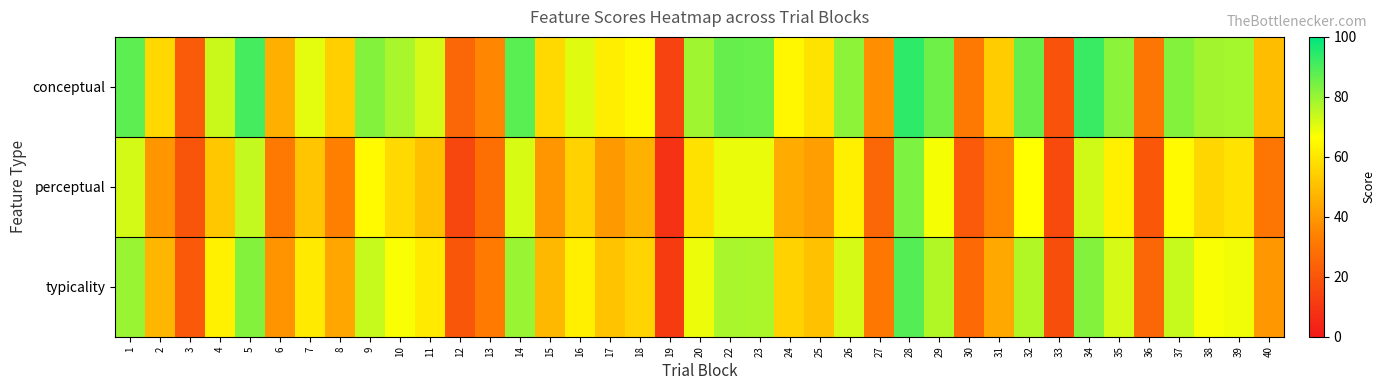

Reading left to right, what are all the values shown in this chart?

conceptual: 1=87.7	2=56.5	3=21.6	4=73.6	5=90.9	6=46.0	7=70.0	8=54.0	9=82.8	10=78.0	11=71.9	12=25.2	13=35.5	14=87.9	15=56.9	16=71.0	17=62.3	18=65.2	19=13.7	20=79.0	22=86.5	23=86.1	24=64.7	25=59.7	26=81.4	27=37.3	28=94.0	29=85.5	30=31.6	31=53.2	32=86.6	33=18.9	34=92.4	35=81.7	36=30.4	37=82.5	38=78.5	39=78.3	40=49.4
perceptual: 1=72.4	2=39.4	3=19.9	4=52.3	5=74.4	6=31.5	7=51.9	8=33.2	9=65.5	10=56.7	11=50.3	12=15.0	13=28.4	14=71.5	15=39.4	16=54.8	17=40.0	18=46.2	19=8.6	20=59.0	22=69.5	23=69.2	24=44.9	25=41.5	26=62.5	27=25.1	28=83.3	29=67.9	30=21.3	31=34.8	32=66.6	33=16.2	34=72.9	35=62.7	36=20.4	37=65.5	38=56.1	39=59.1	40=30.2
typicality: 1=80.0	2=47.9	3=20.7	4=63.0	5=82.7	6=38.7	7=61.0	8=43.6	9=74.1	10=67.3	11=61.1	12=20.1	13=32.0	14=79.7	15=48.1	16=62.9	17=51.1	18=55.7	19=11.1	20=69.0	22=78.0	23=77.7	24=54.8	25=50.6	26=72.0	27=31.2	28=88.7	29=76.7	30=26.5	31=44.0	32=76.6	33=17.5	34=82.7	35=72.2	36=25.4	37=74.0	38=67.3	39=68.7	40=39.8